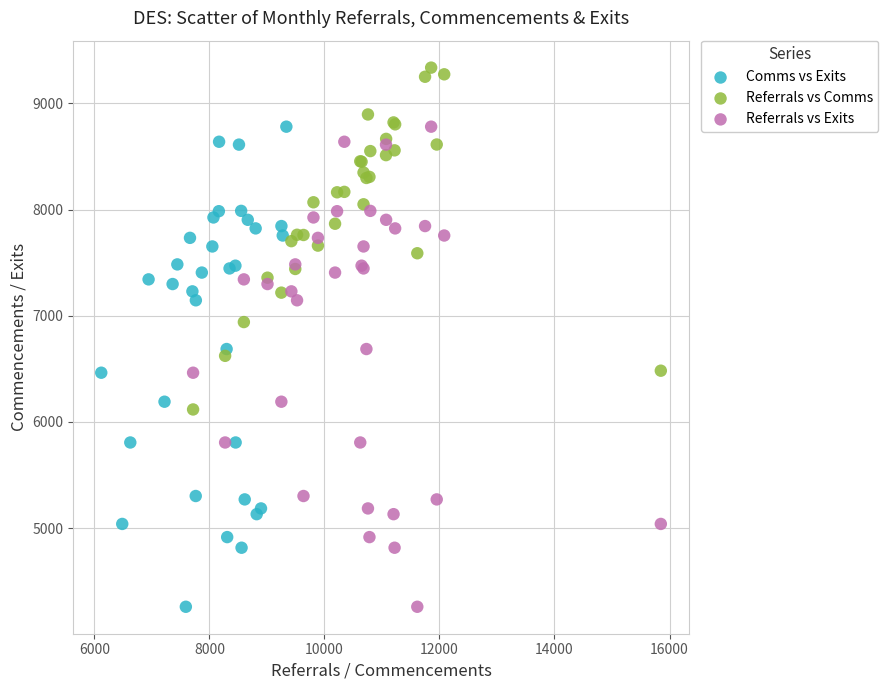

Which series contains the highest Y value?

Referrals vs Comms